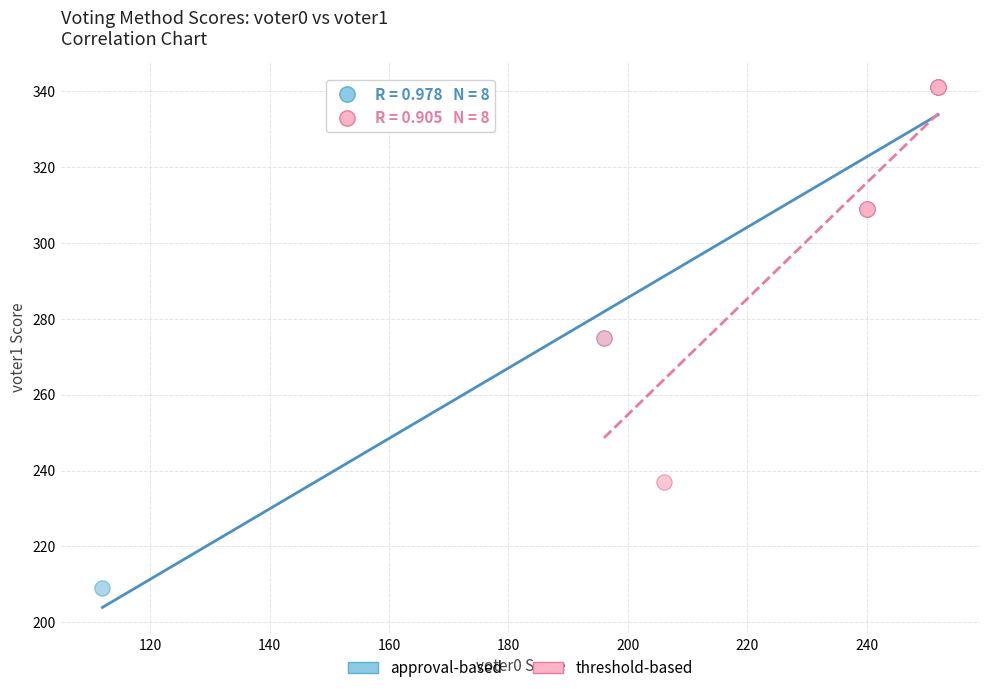

Which series has the largest Y range (max minus min)?

approval-based